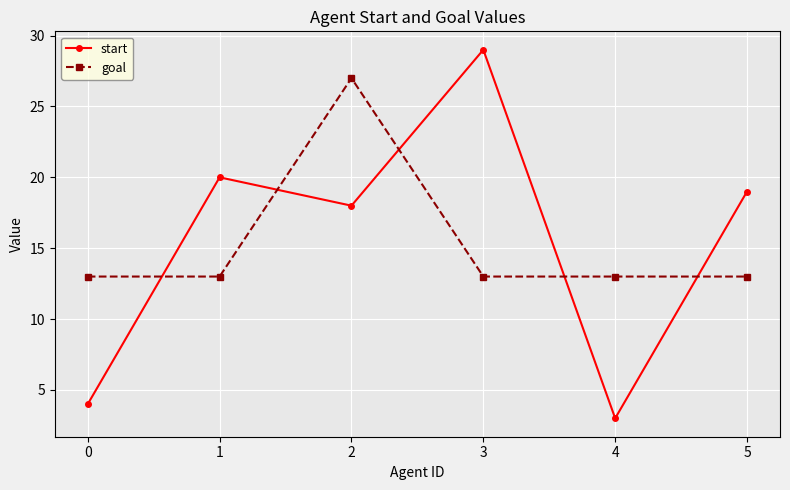

Reading right to left, list all the values displayed in this chart.

start: 19	3	29	18	20	4
goal: 13	13	13	27	13	13